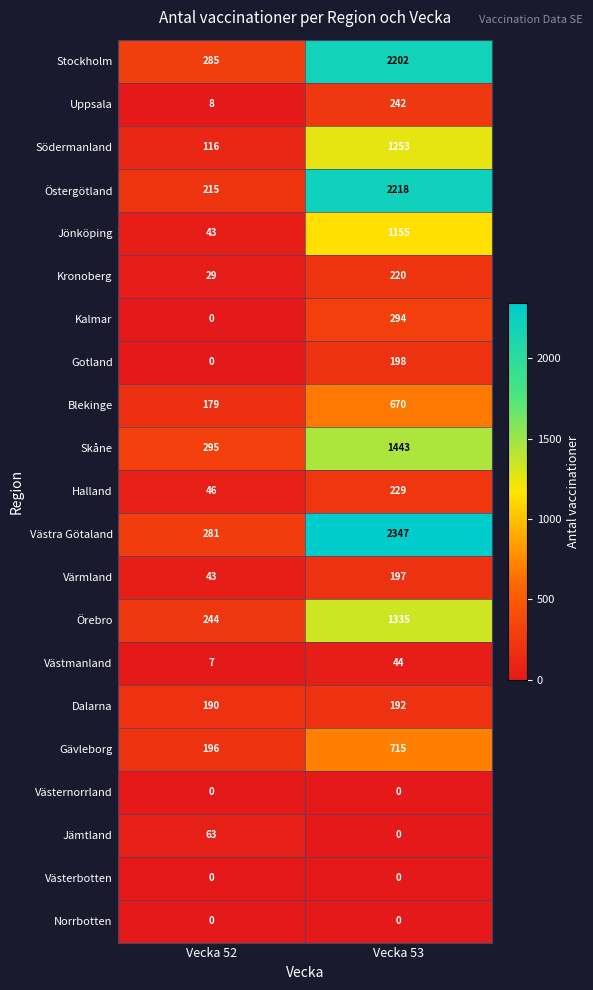

How many distinct data groups are displayed?

21